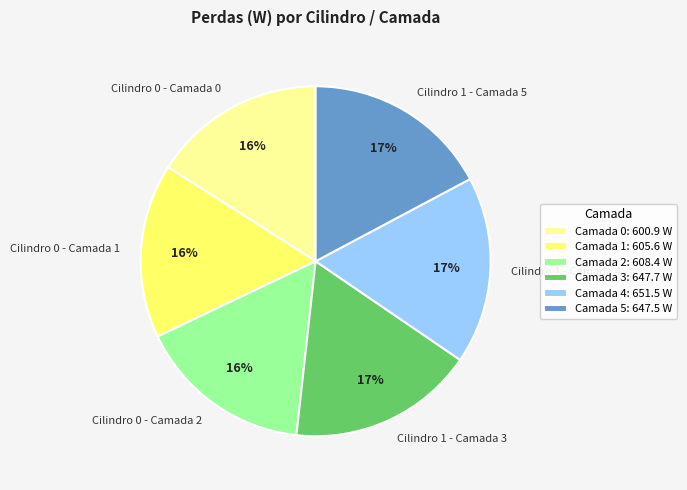

Between Cilindro 1 - Camada 3 and Cilindro 0 - Camada 0, which is larger?

Cilindro 1 - Camada 3